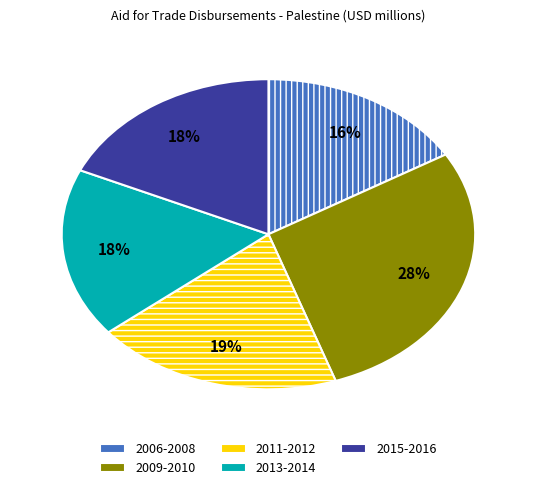

To the nearest percent, what is the difference between the largest and smallest slice percentages?

12%